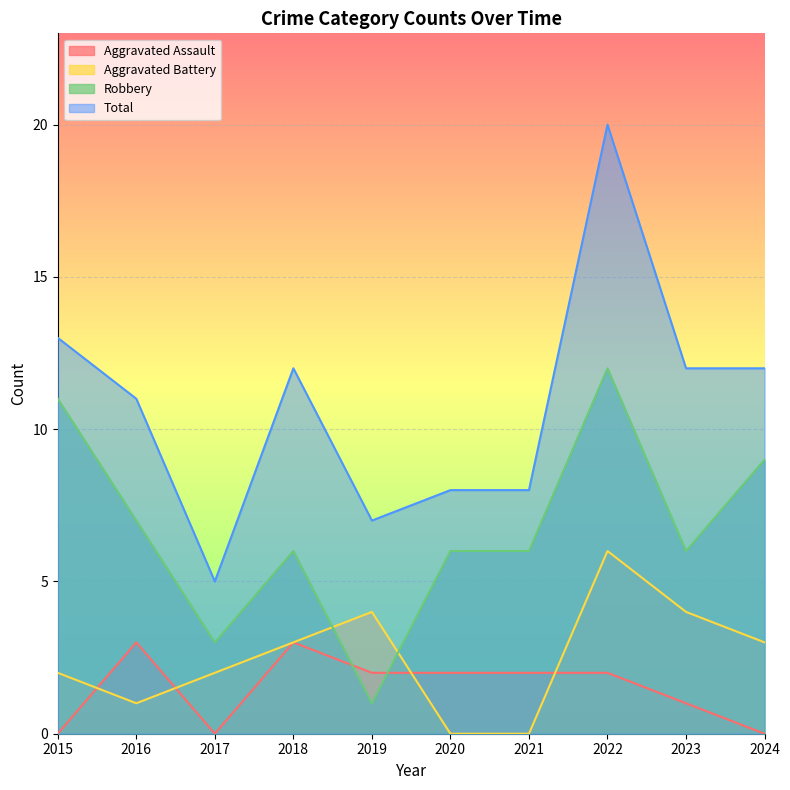

How many lines are shown in the chart?

4